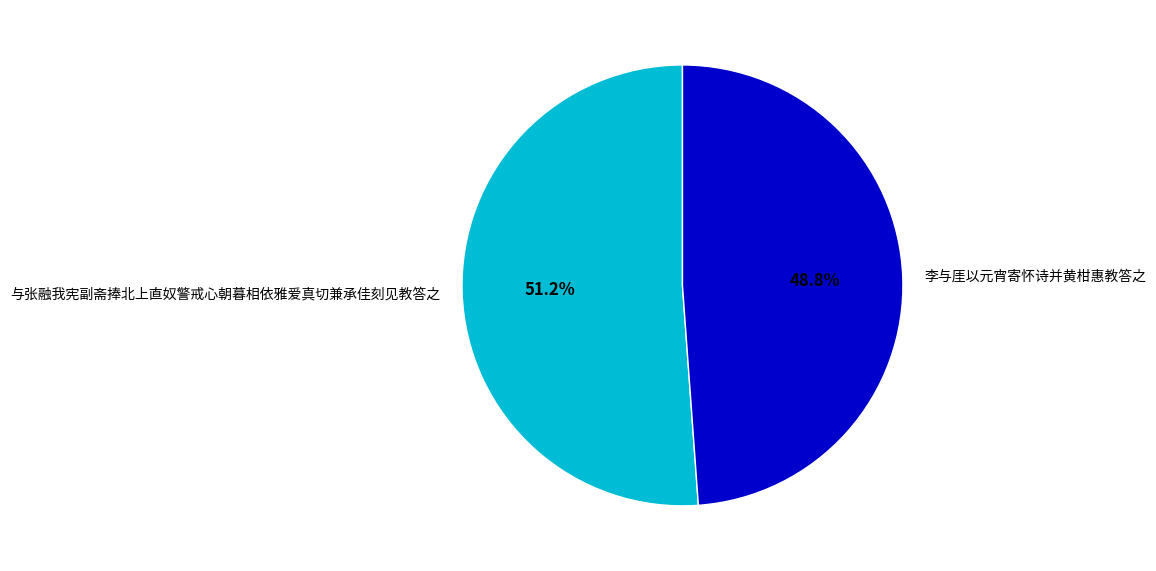

True or false: 李与厓以元宵寄怀诗并黄柑惠教答之 accounts for 49% of the total.

True